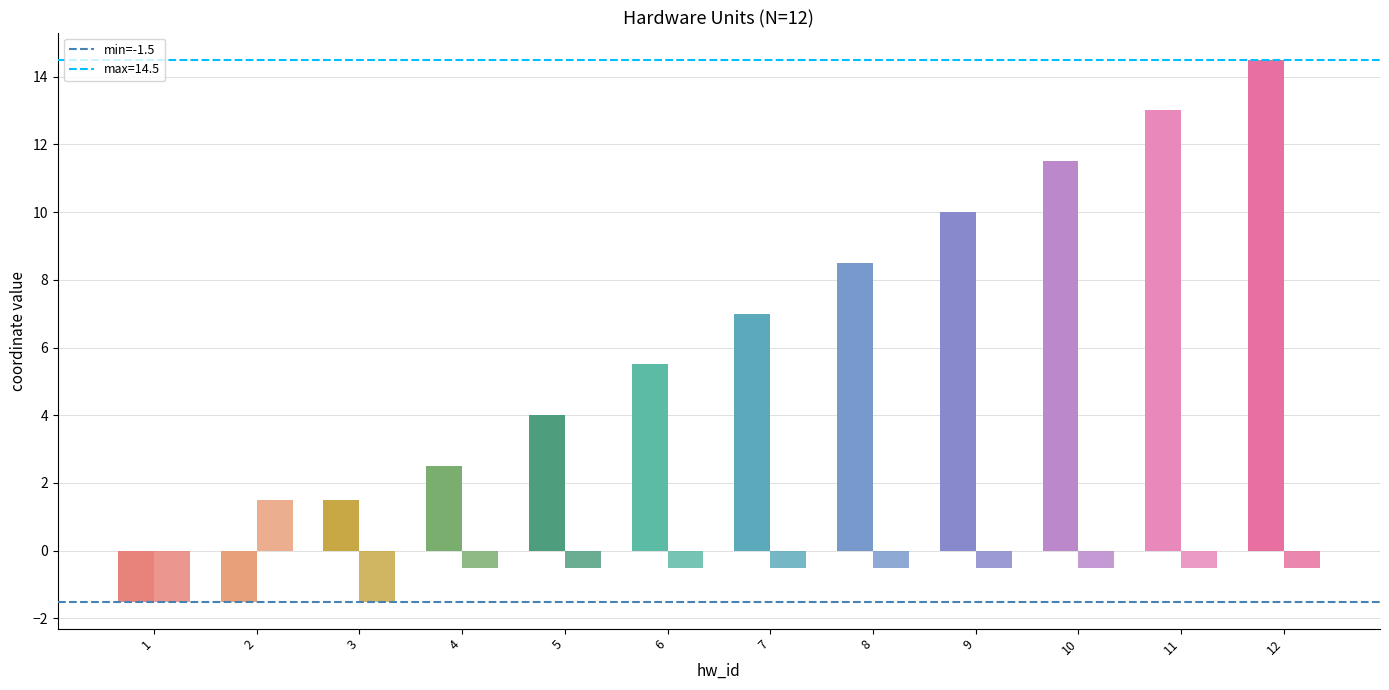

What is the difference between the second highest and second lowest values in the y_coord series?

1.0